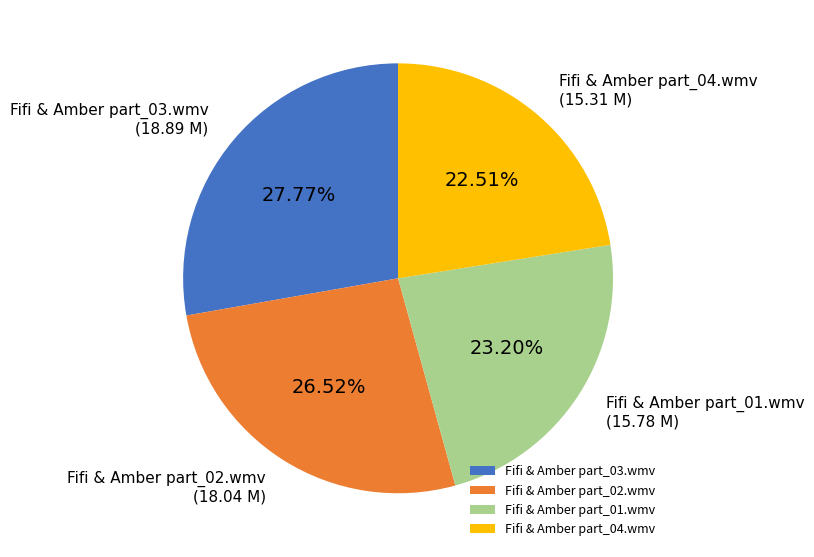

To the nearest percent, what percentage of the pie is Fifi & Amber part_01.wmv?

23%